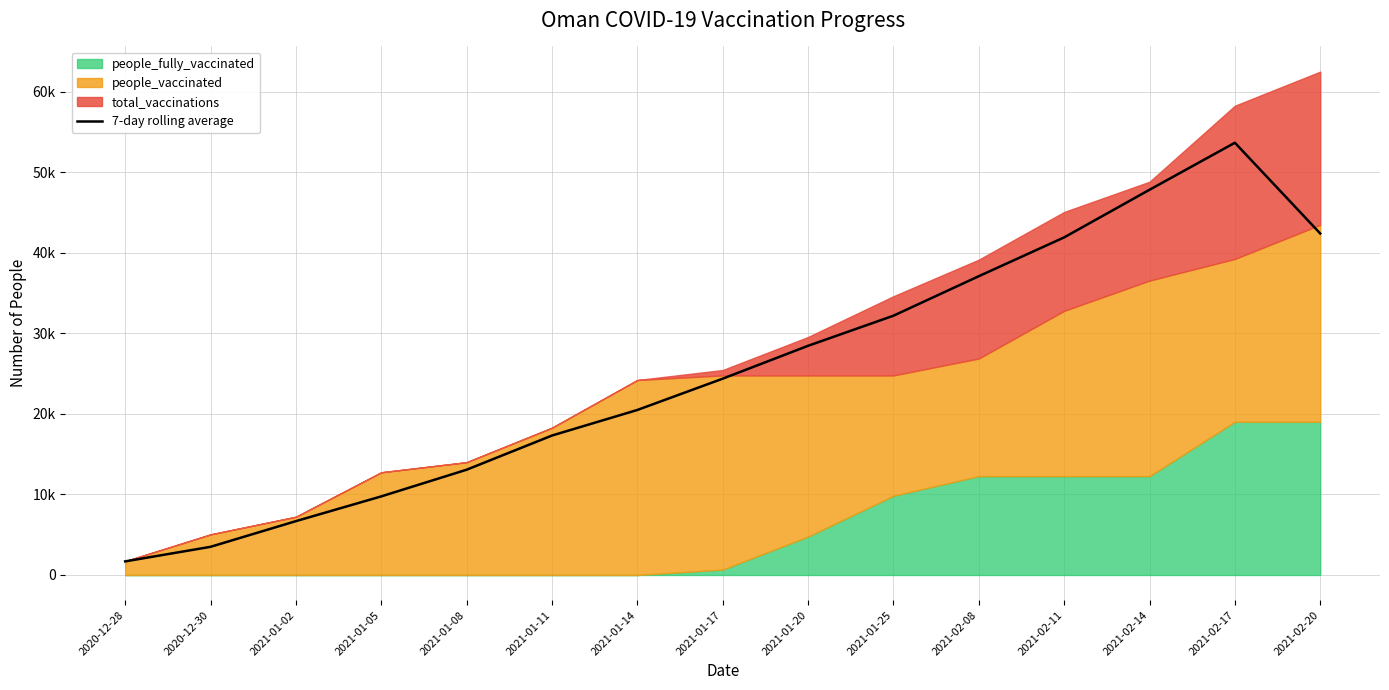

What is the change in value from 2021-01-20 to 2021-02-08?

+8640.2